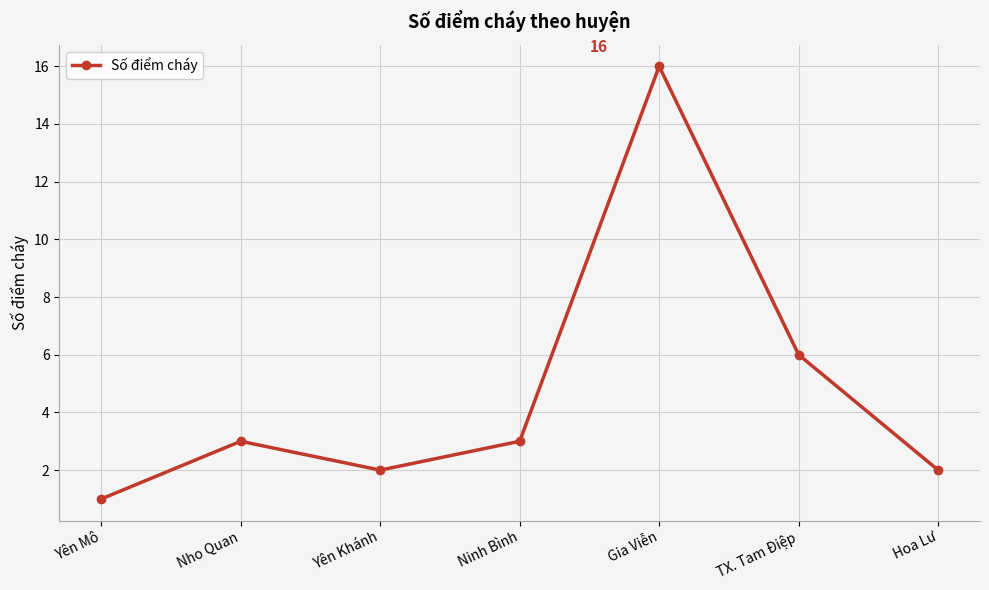

What is the sum of all values?

33